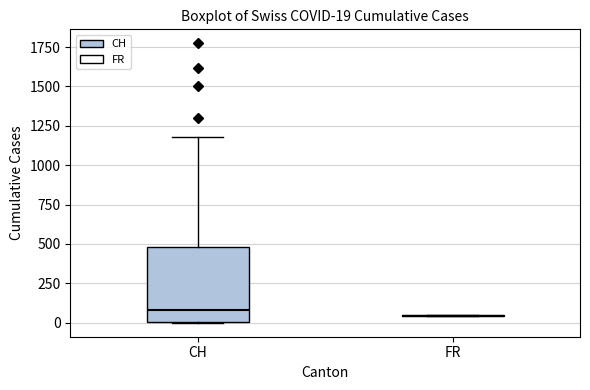

Which box is the tallest, from its lower edge to its upper edge?

CH